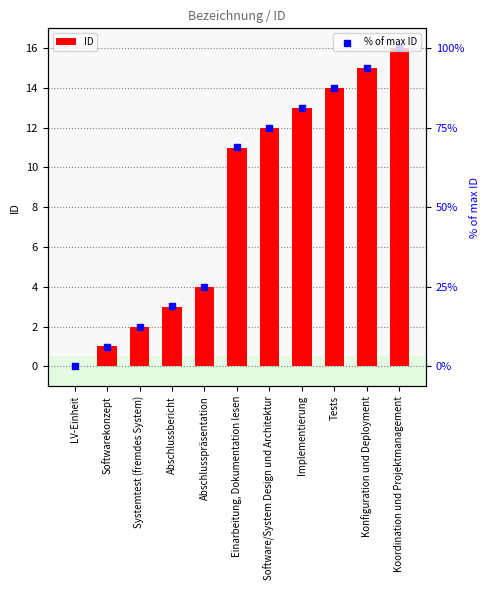

Is the value of ID at Einarbeitung, Dokumentation lesen greater than the value of % of max ID at Software/System Design und Architektur?

No